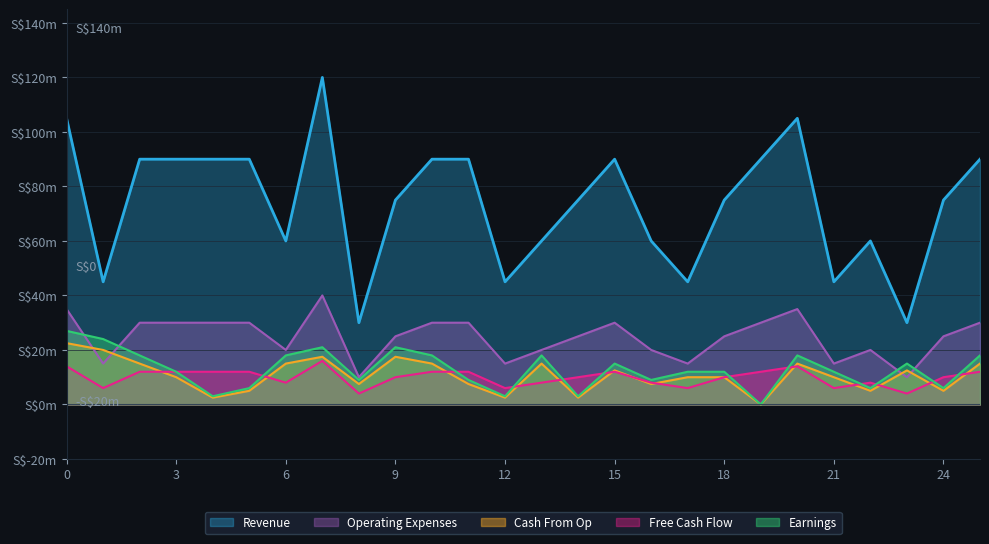

What is the difference between the second highest and minimum values in the Free Cash Flow series?

10.0